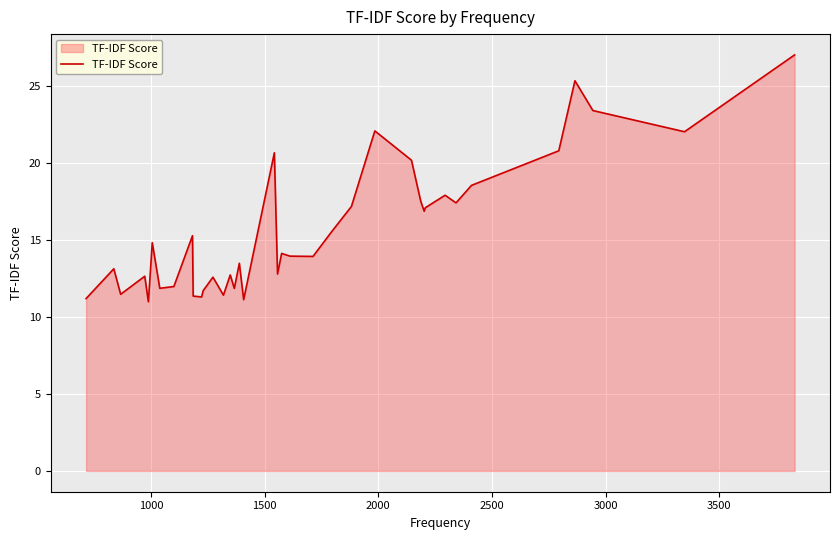

What is the minimum value shown in the chart?

11.0